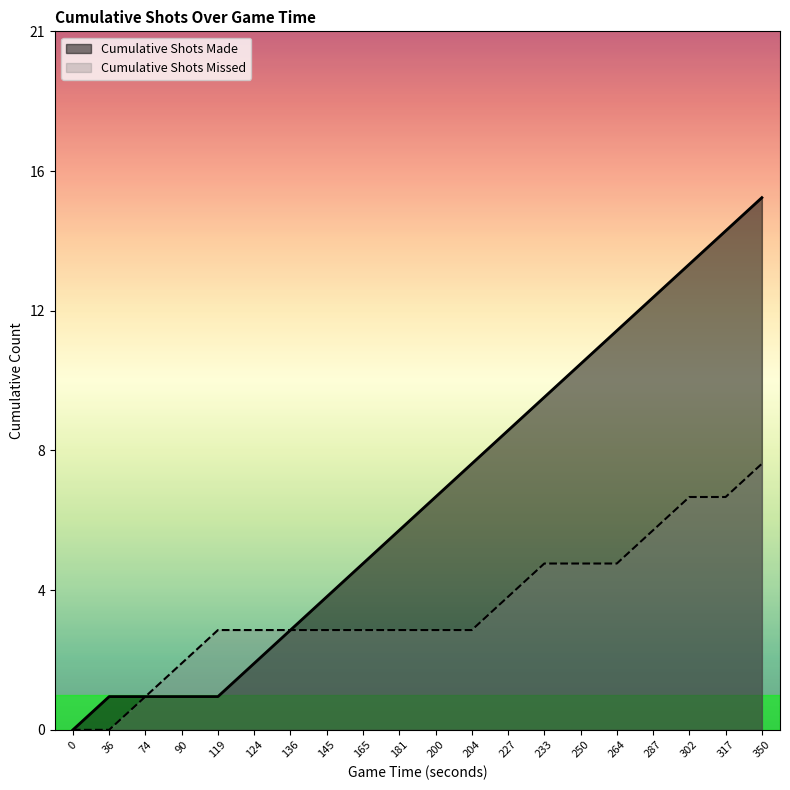

What is the sum of all Cumulative Shots Missed values?

74